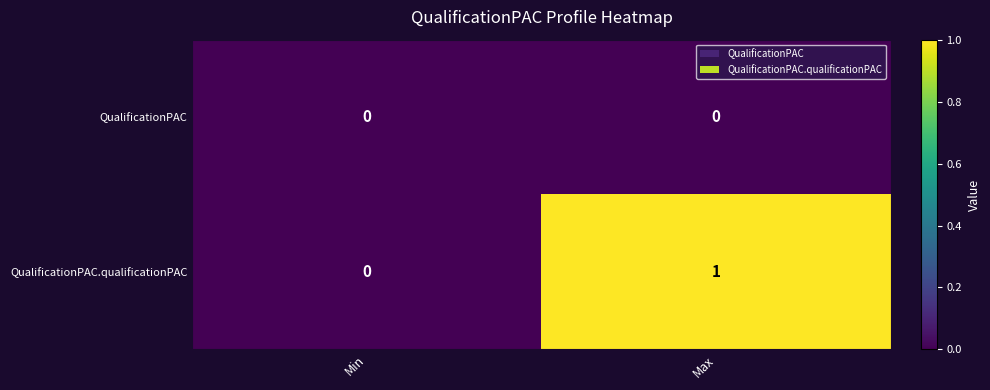

Which series has the largest total across all categories?

QualificationPAC.qualificationPAC